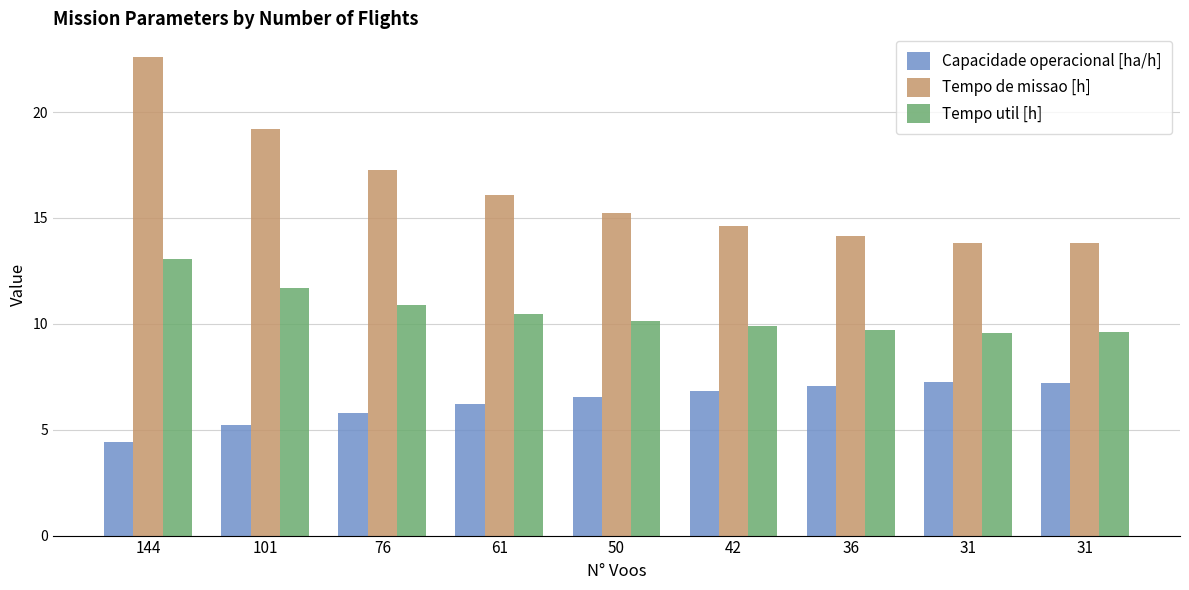

What are all the series names shown in the legend?

Capacidade operacional [ha/h], Tempo de missao [h], Tempo util [h]